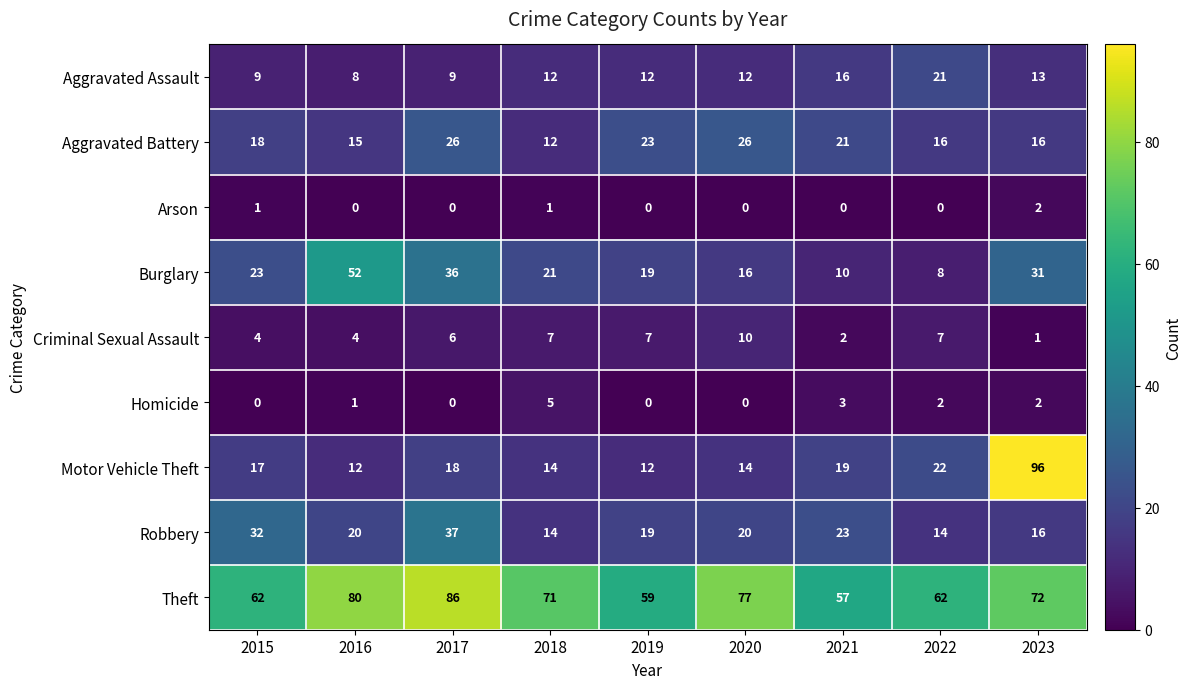

At which label is Aggravated Assault closest to 14?

2023